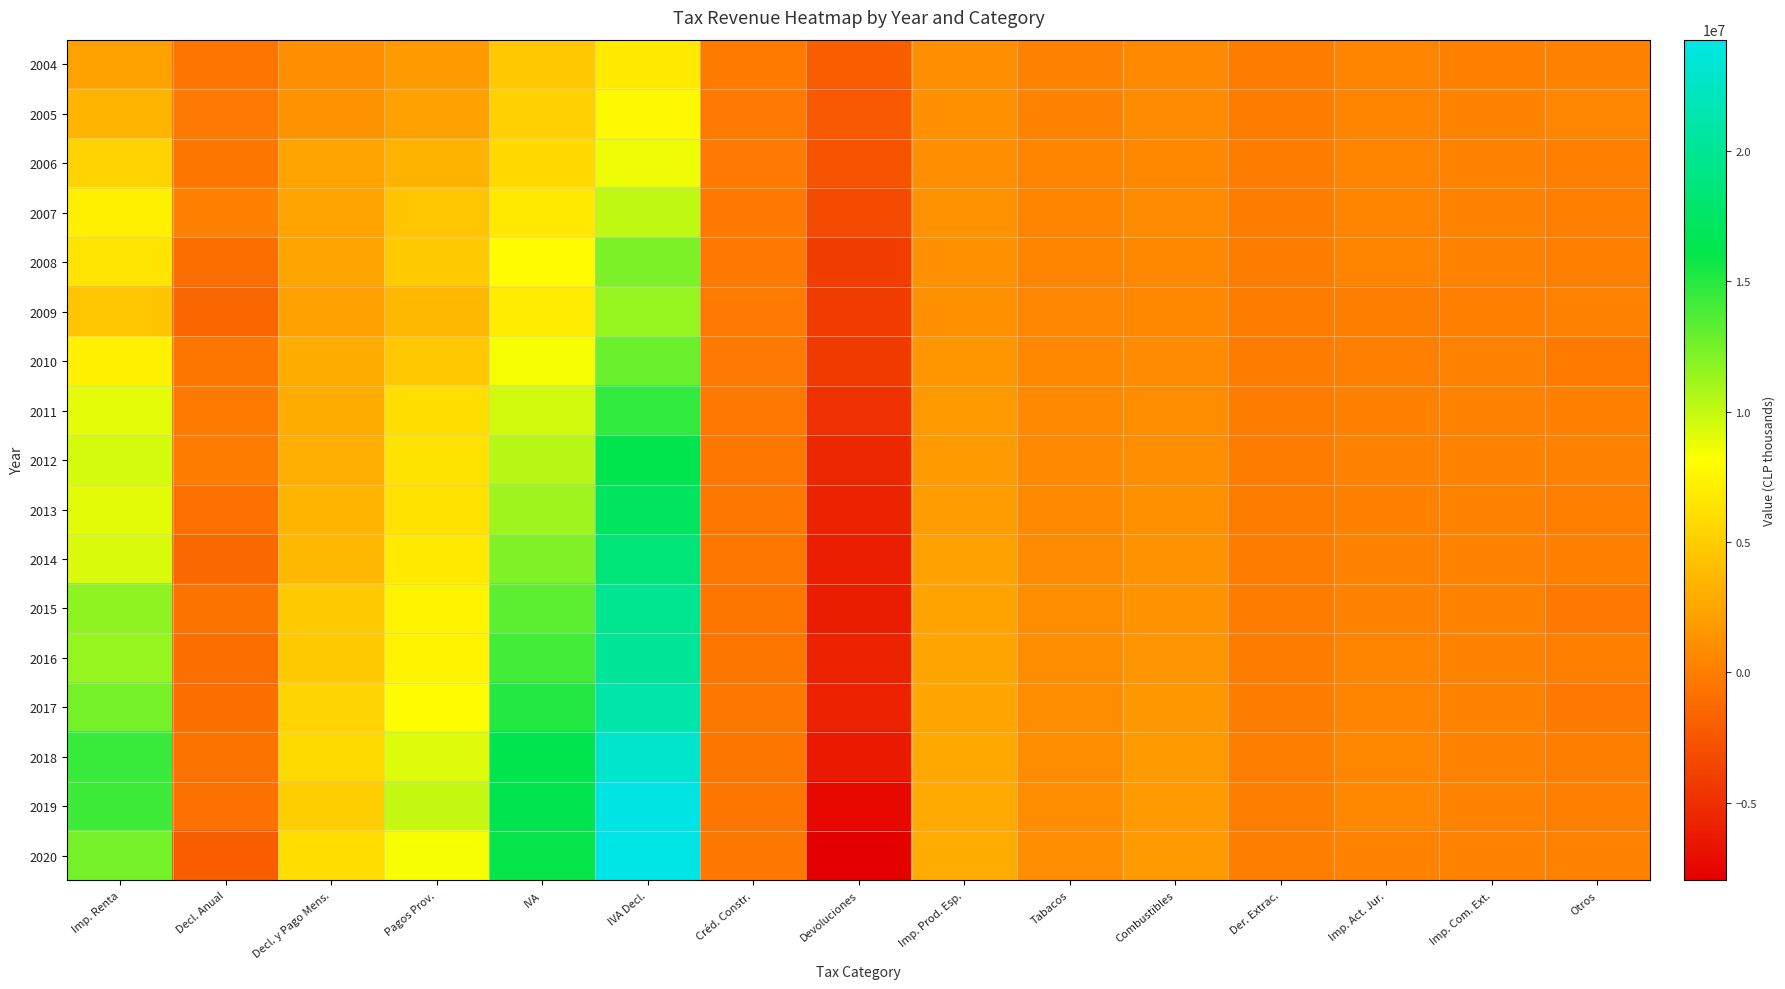

At which category is the sum across all series the highest?

IVA Decl.